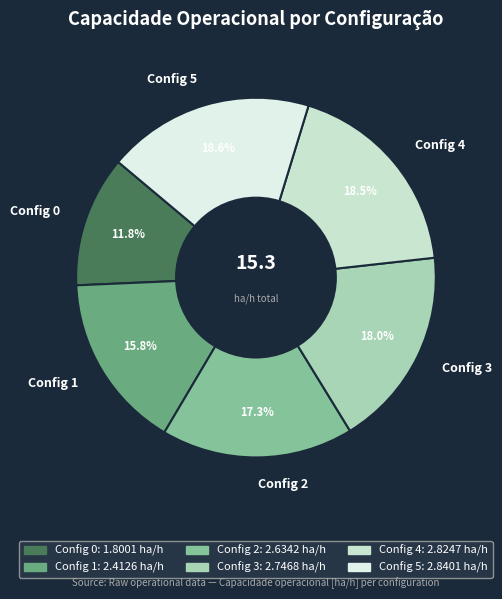

Combined, what portion of the pie is Config 4 and Config 2?

35.8%